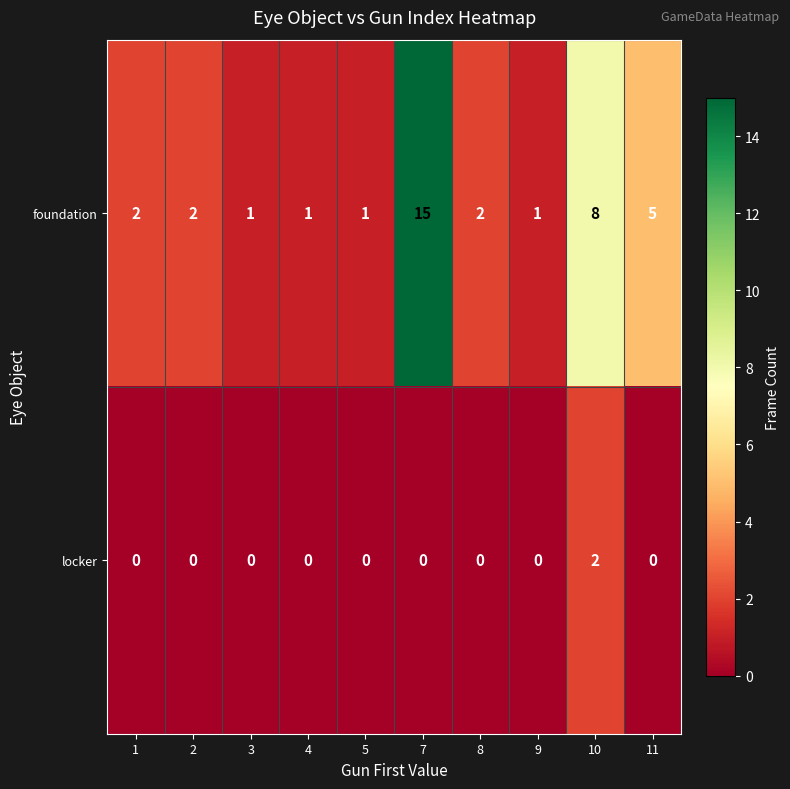

Reading left to right, extract all data points from this chart.

foundation: 1=2	2=2	3=1	4=1	5=1	7=15	8=2	9=1	10=8	11=5
locker: 1=0	2=0	3=0	4=0	5=0	7=0	8=0	9=0	10=2	11=0